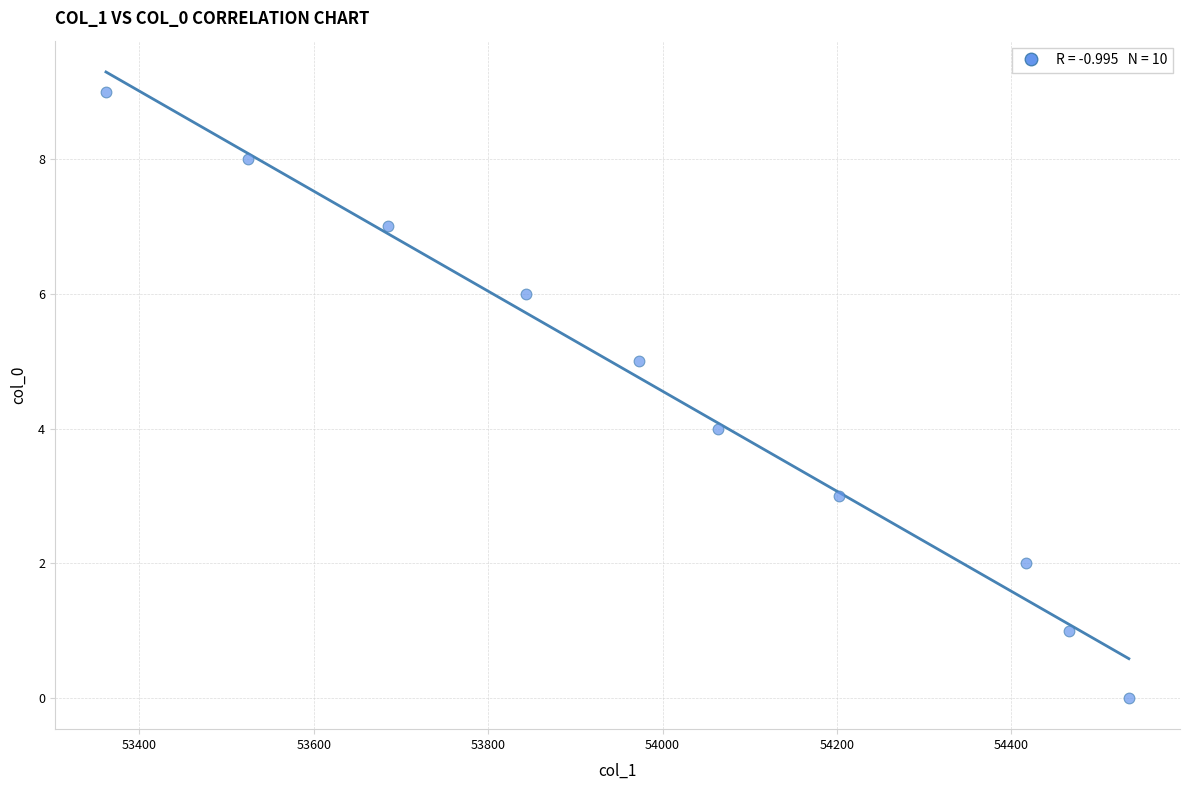

Count the number of points in this scatter plot.

10